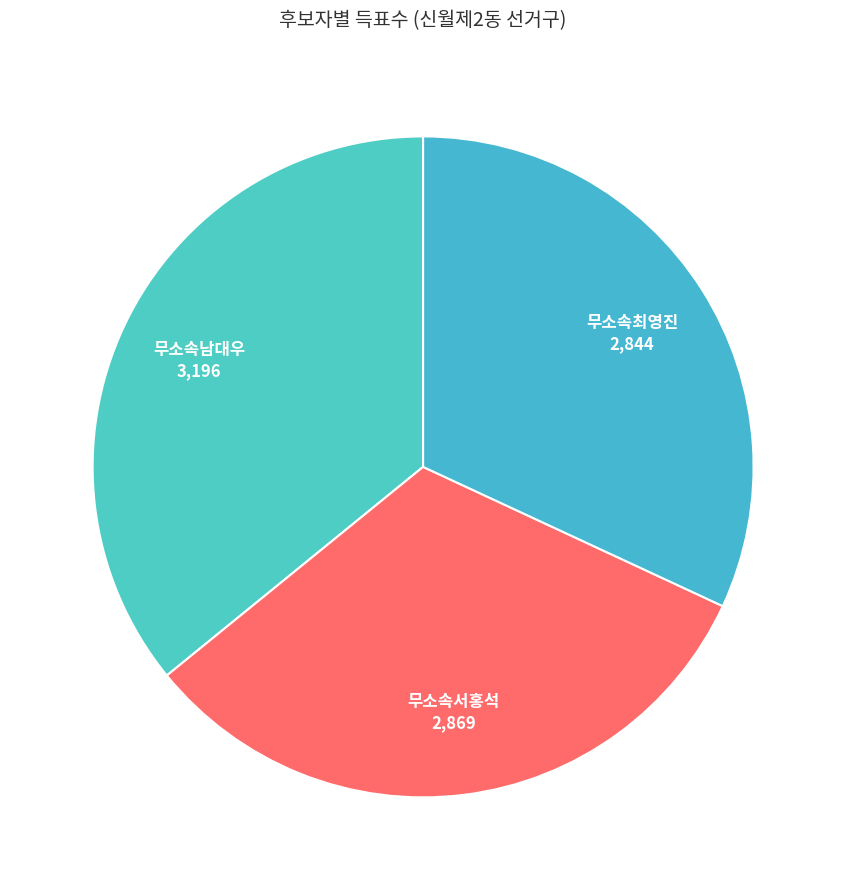

Rank the categories by value from lowest to highest.

무소속최영진, 무소속서홍석, 무소속남대우